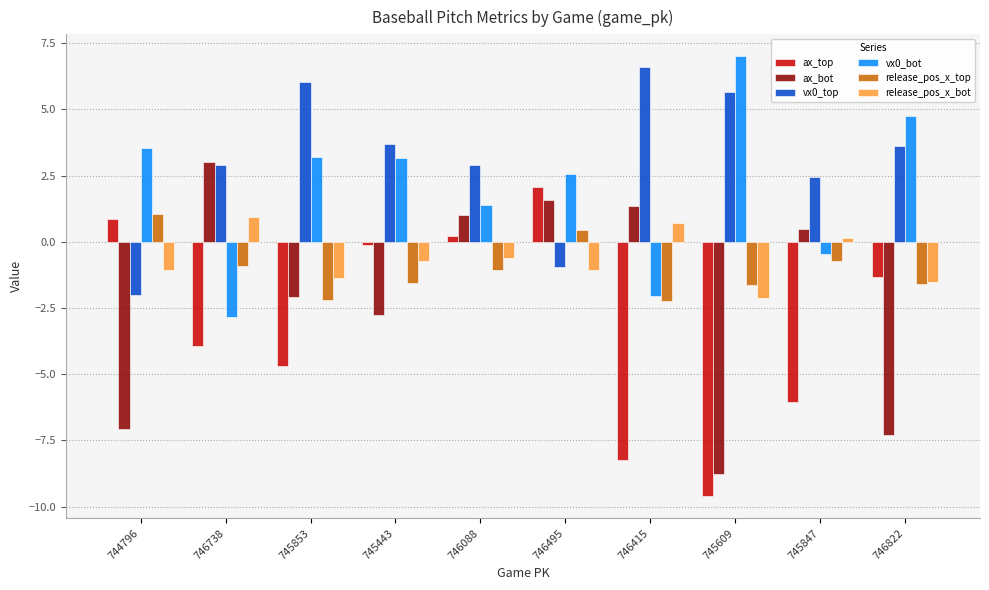

What is the approximate value of vx0_bot at 745609?

7.0